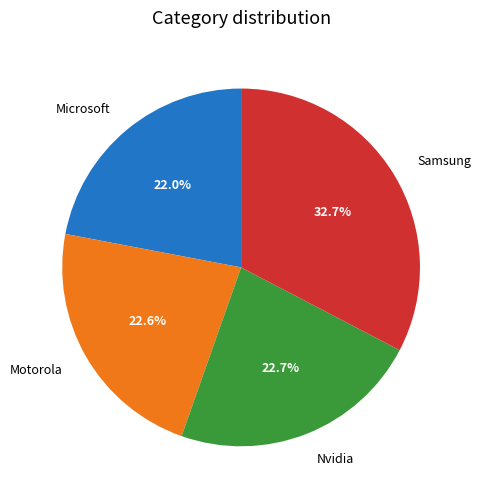

Is there a majority slice in this chart?

No